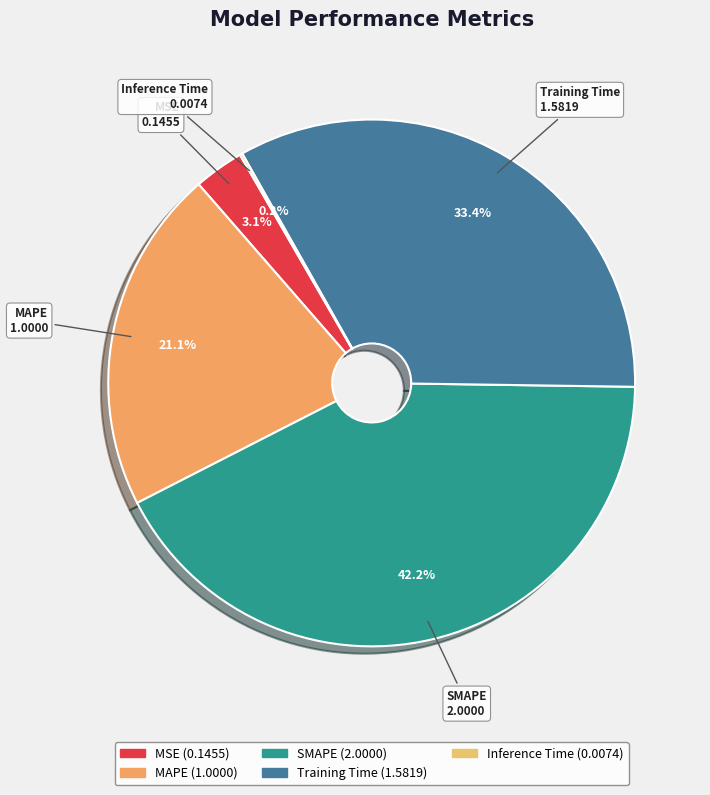

Which slice is the largest?

SMAPE